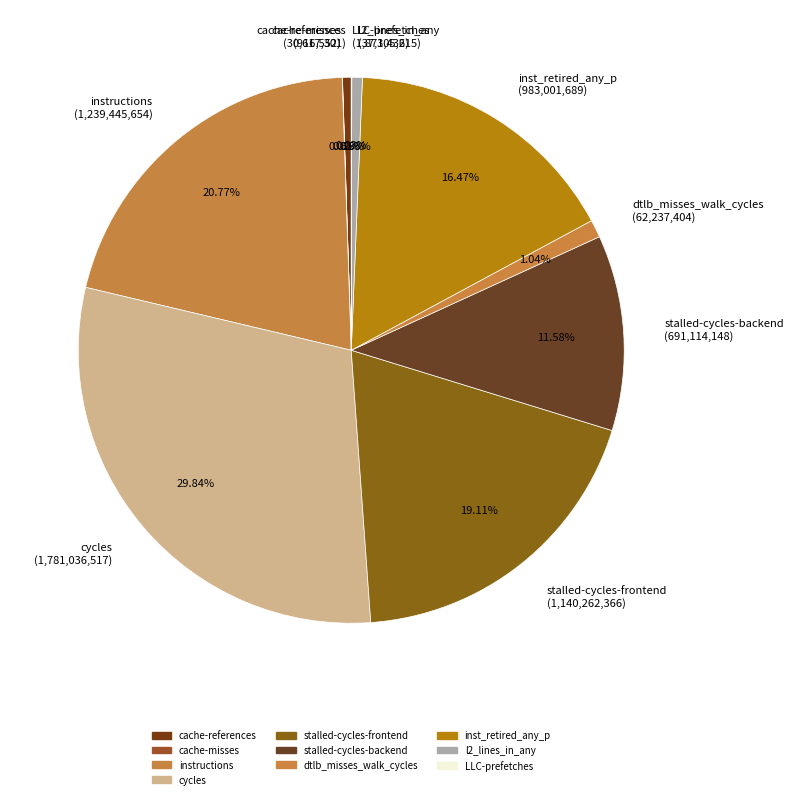

Do inst_retired_any_p (983,001,689) and l2_lines_in_any (37,305,215) together represent more than half of the pie?

No